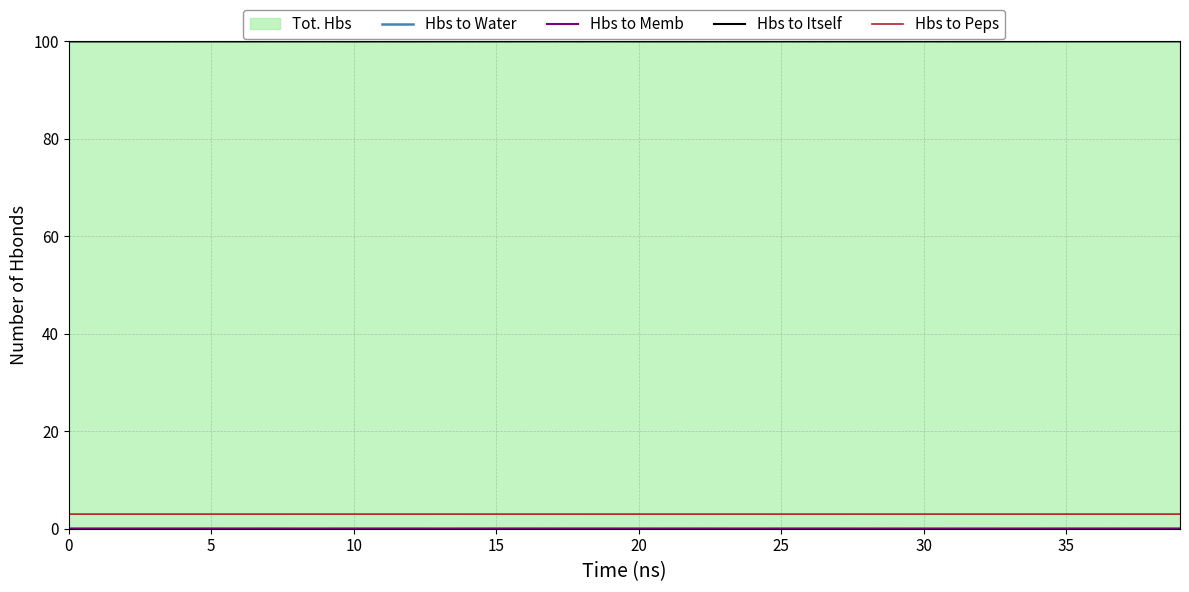

True or false: Hbs to Peps and Hbs to Itself cross at least once.

False